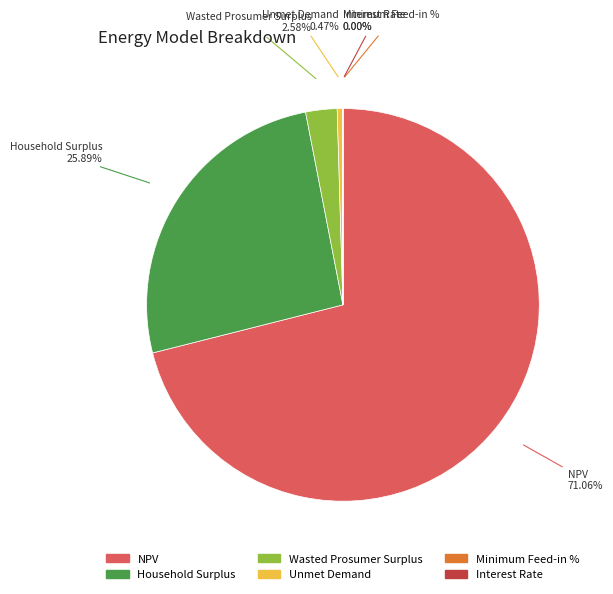

Which slice is the largest?

NPV